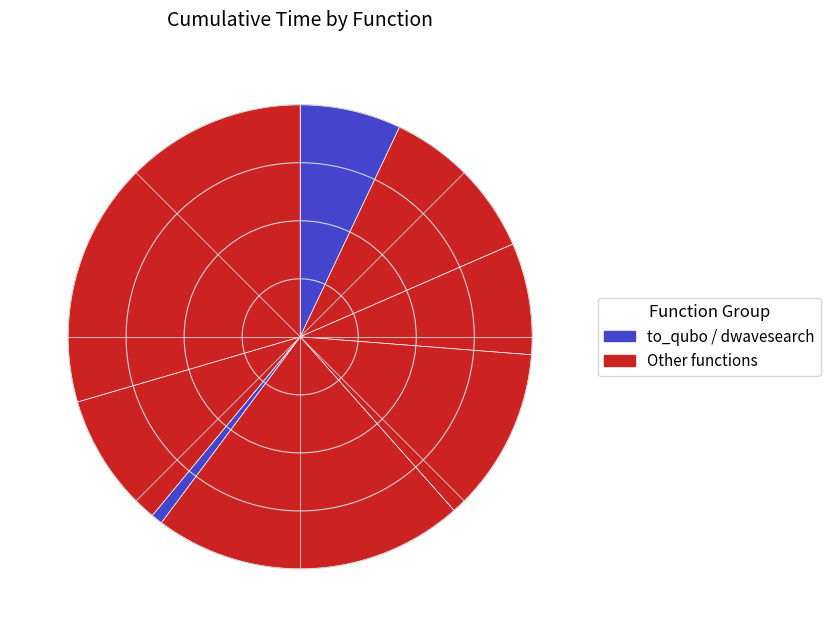

How many segments does this pie chart have?

8